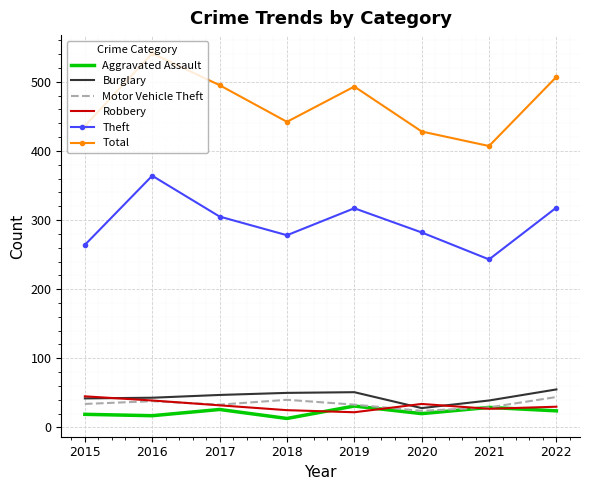

What is the difference between the highest and lowest values at 2019?

471